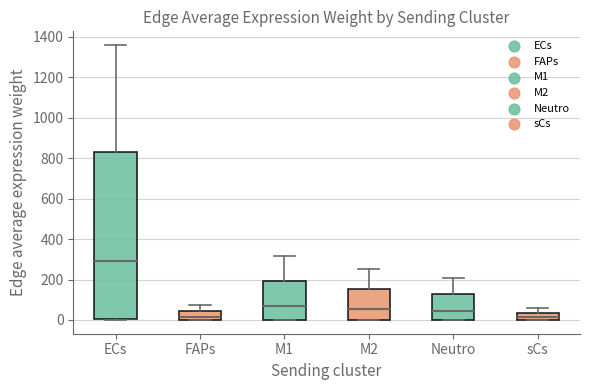

Reading left to right, transcribe this box plot: for each box, give where its median line is, the range the box spans, and where its two whiskers end, as read against the y-axis. The values are not printed on the chart, so give them approximately, as read against the axis.

ECs: median 300, box 0 to 840, whiskers 0 to 1360
FAPs: median 20, box 0 to 40, whiskers 0 to 80
M1: median 60, box 0 to 200, whiskers 0 to 320
M2: median 60, box 0 to 160, whiskers 0 to 260
Neutro: median 40, box 0 to 120, whiskers 0 to 200
sCs: median 20, box 0 to 40, whiskers 0 to 60